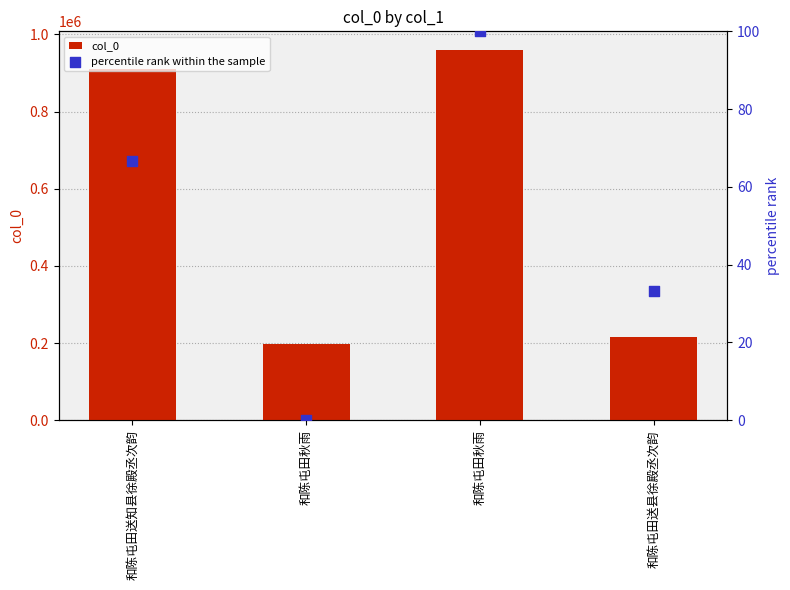

Is the value of percentile rank within the sample at 和陈屯田送知县徐殿丞次韵 greater than the value of col_0 at 和陈屯田送知县徐殿丞次韵?

No